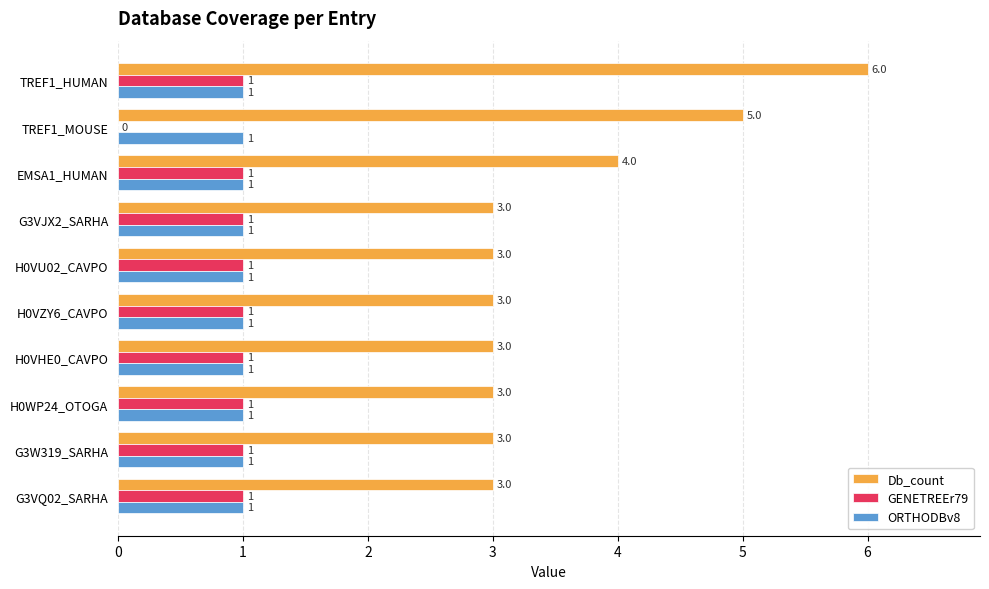

What is the total value across all series at H0VU02_CAVPO?

5